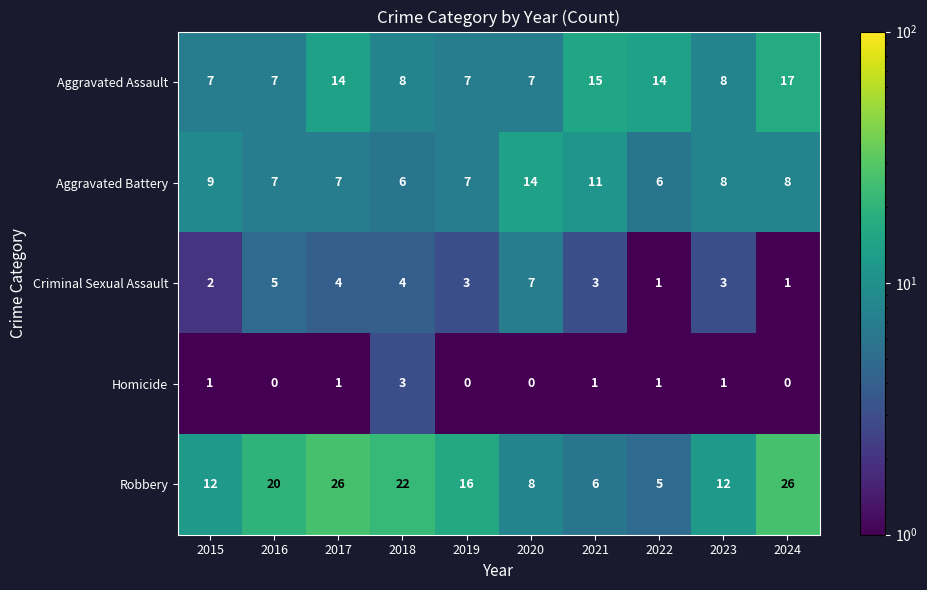

The value of Criminal Sexual Assault at 2019 is 5. True or false?

False